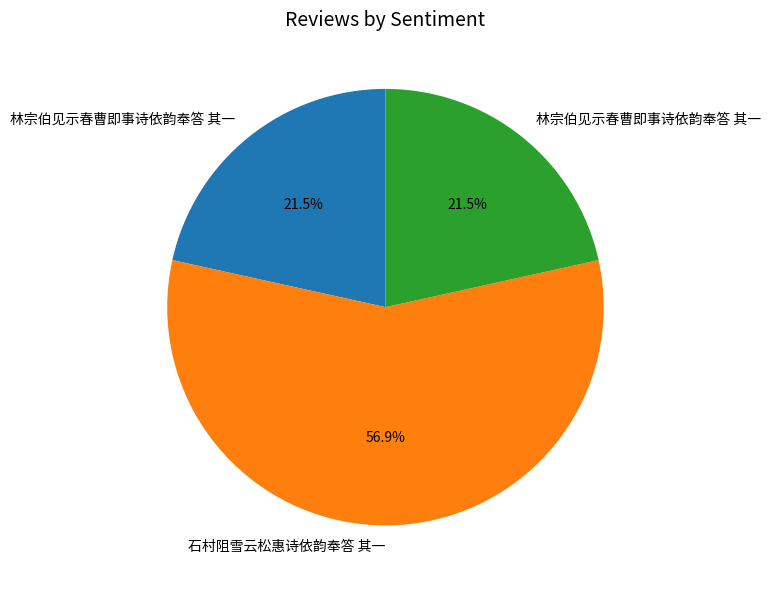

How many slices are in this pie chart?

3